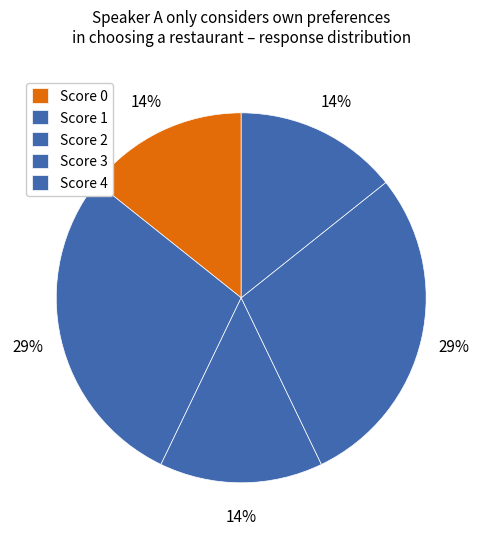

How many segments does this pie chart have?

5